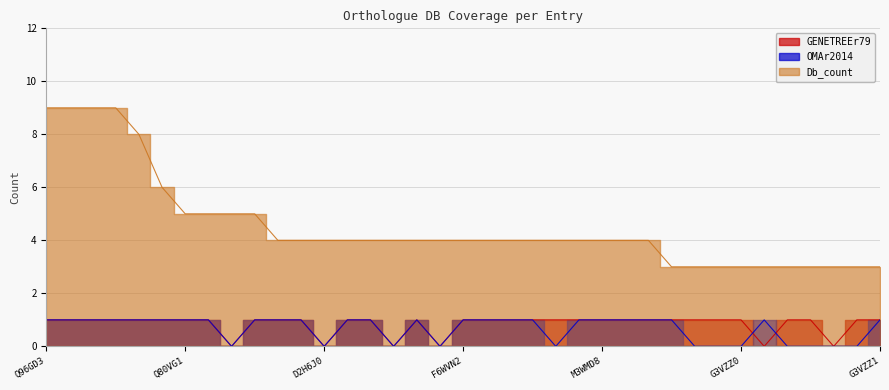

The Db_count series shows 3 at G3VZZ0. True or false?

True